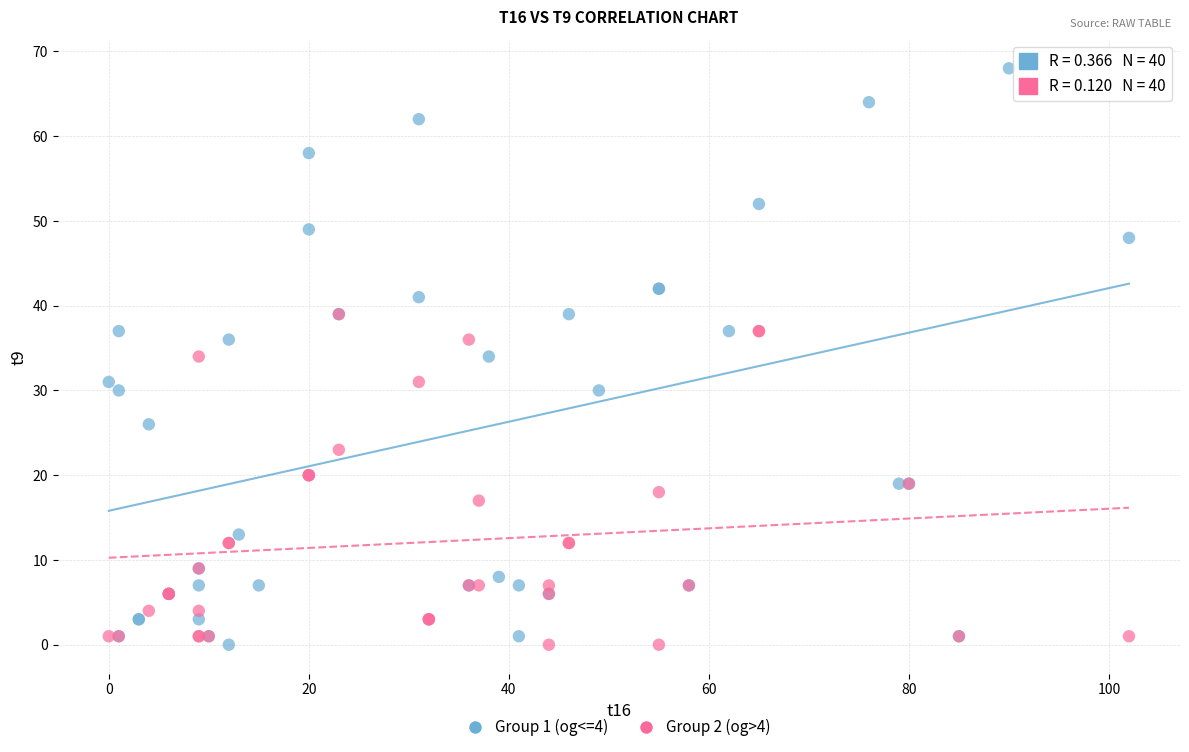

What are all the series names shown in the legend?

Group 1 (og<=4), Group 2 (og>4)